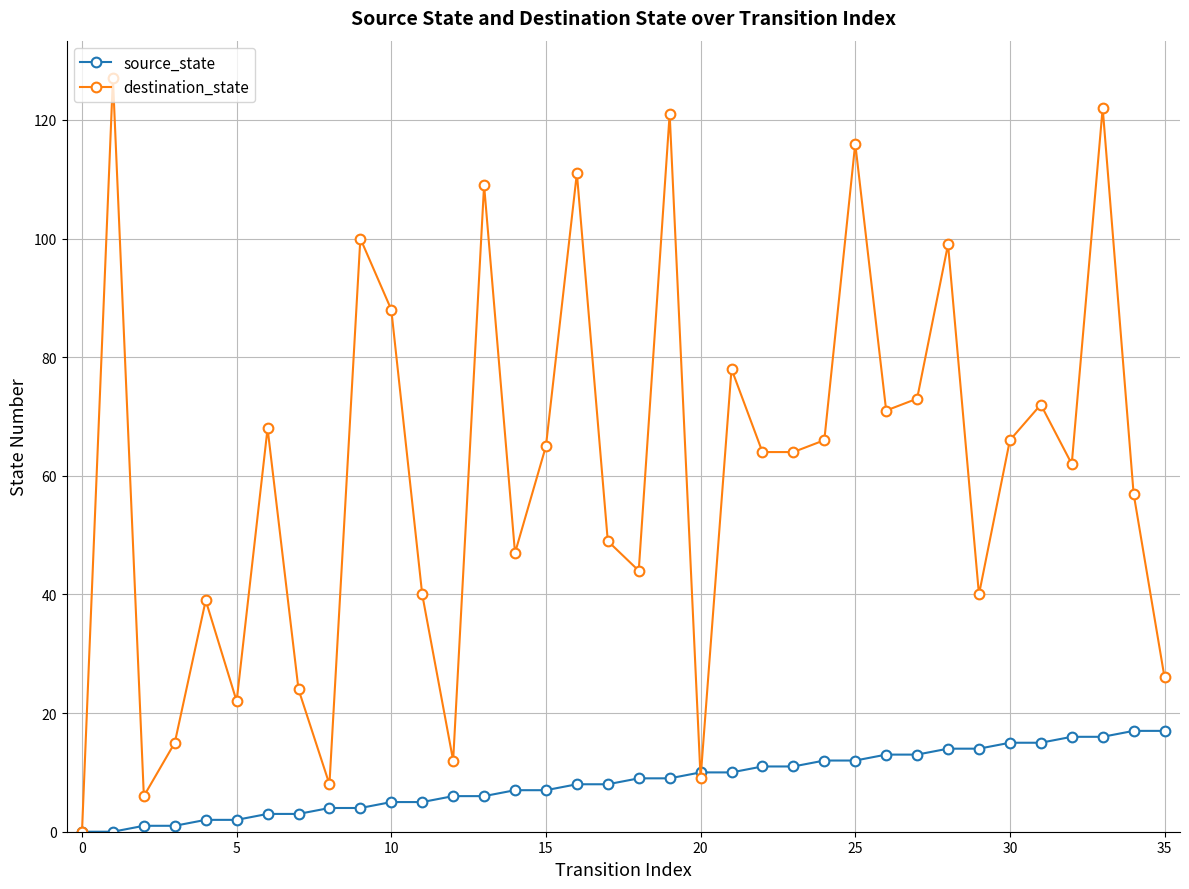

How many lines are shown in the chart?

2